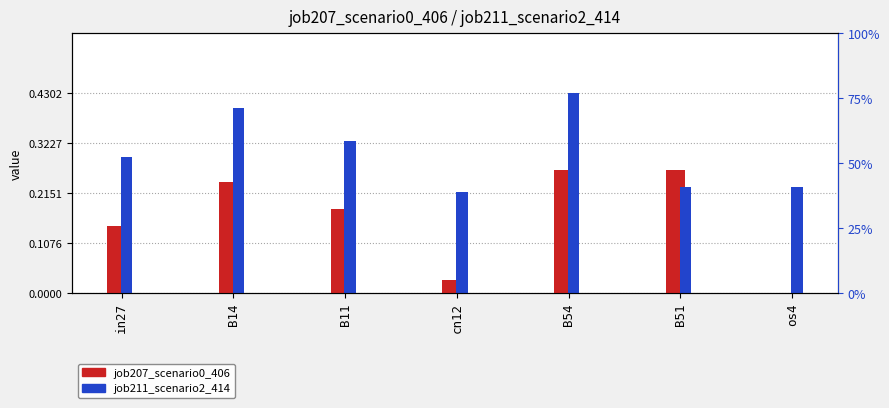

At which label does job211_scenario2_414 reach its peak?

B54